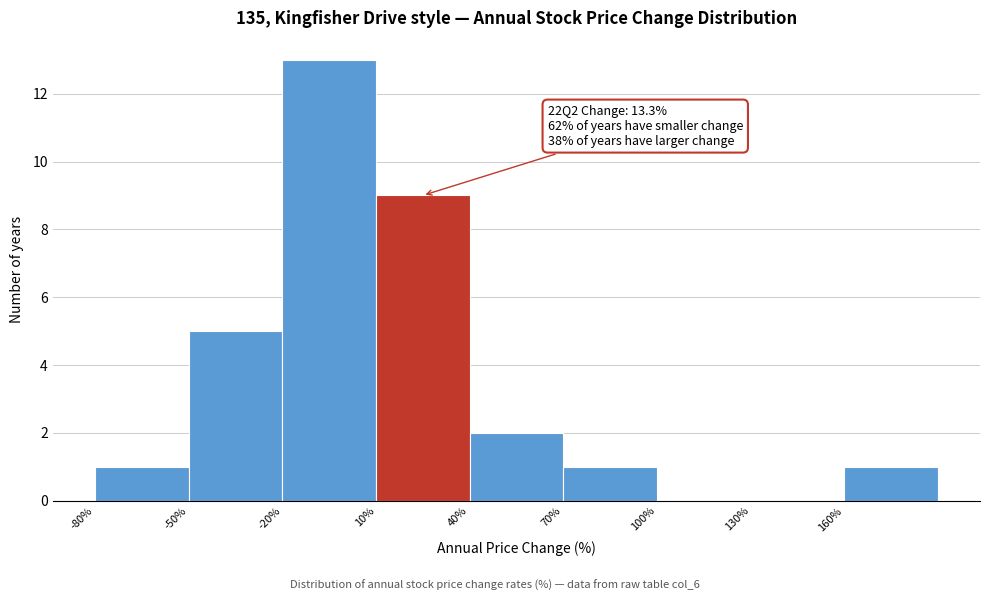

Which range on the x-axis has the tallest bar?

-20 to 10